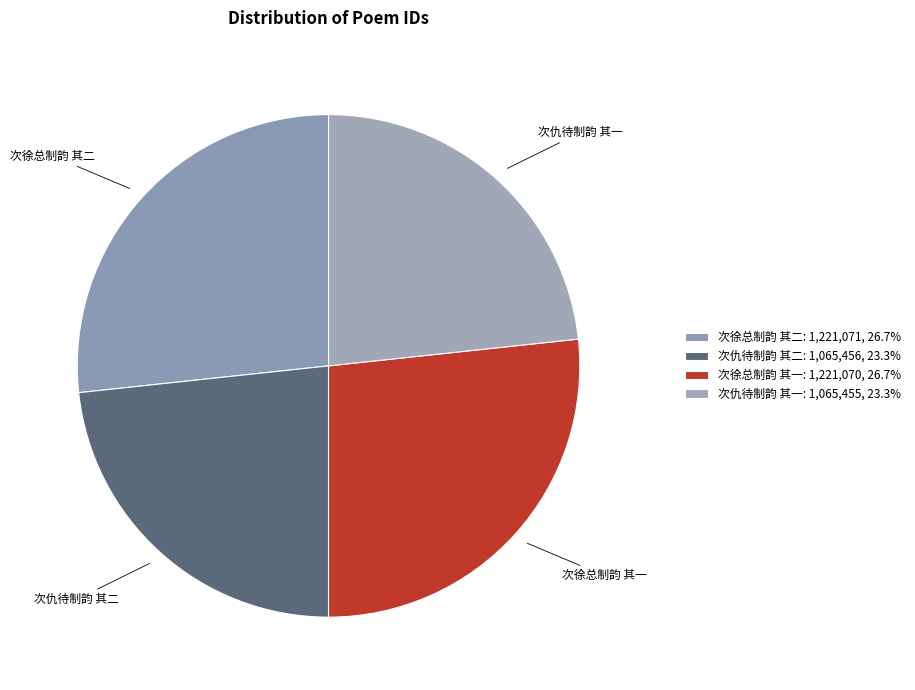

How many slices are in this pie chart?

4